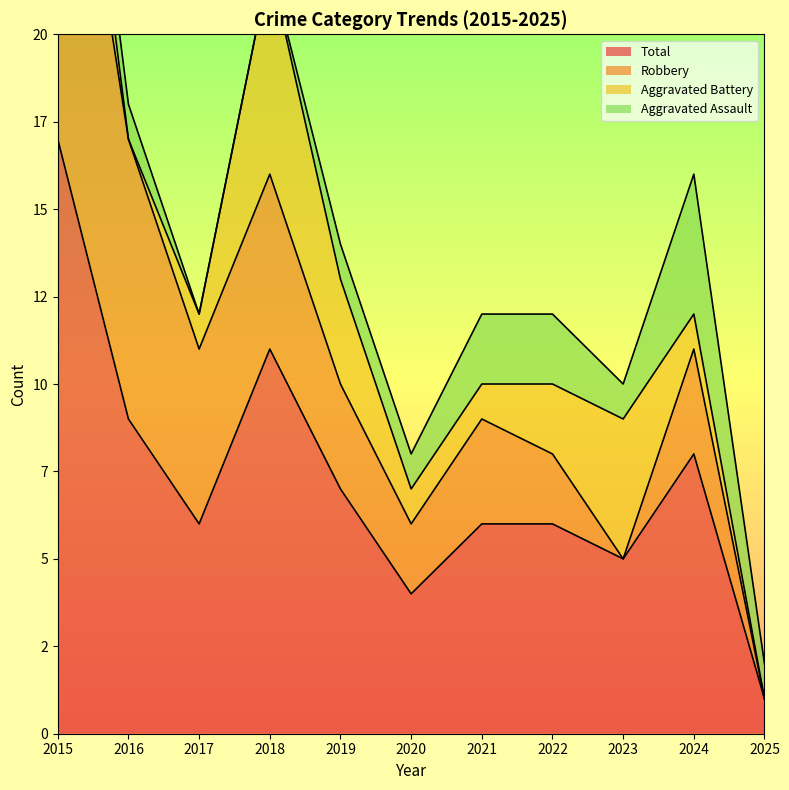

Rank the series at 2023 from highest to lowest value.

Total, Aggravated Battery, Aggravated Assault, Robbery